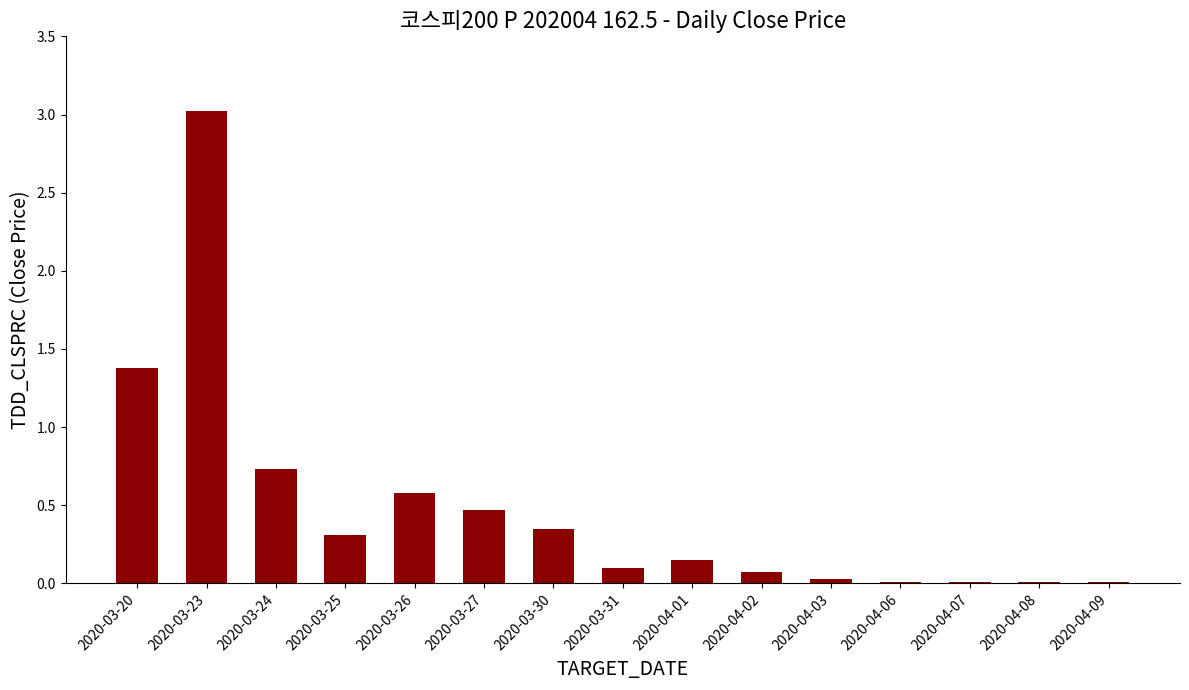

What is the sum of all values?

7.2